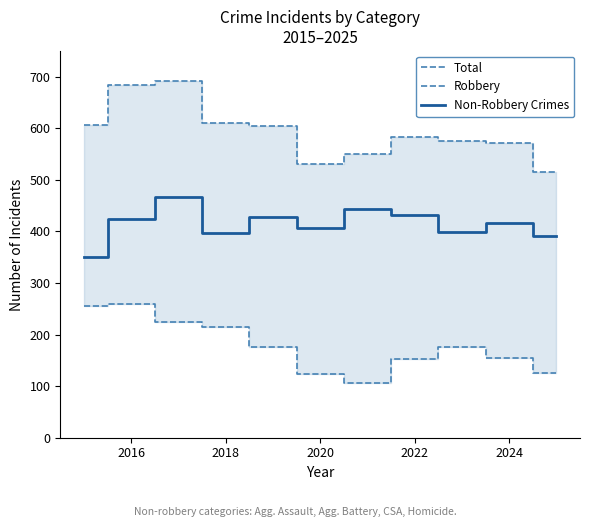

What are all the series names shown in the legend?

Total, Robbery, Non-Robbery Crimes